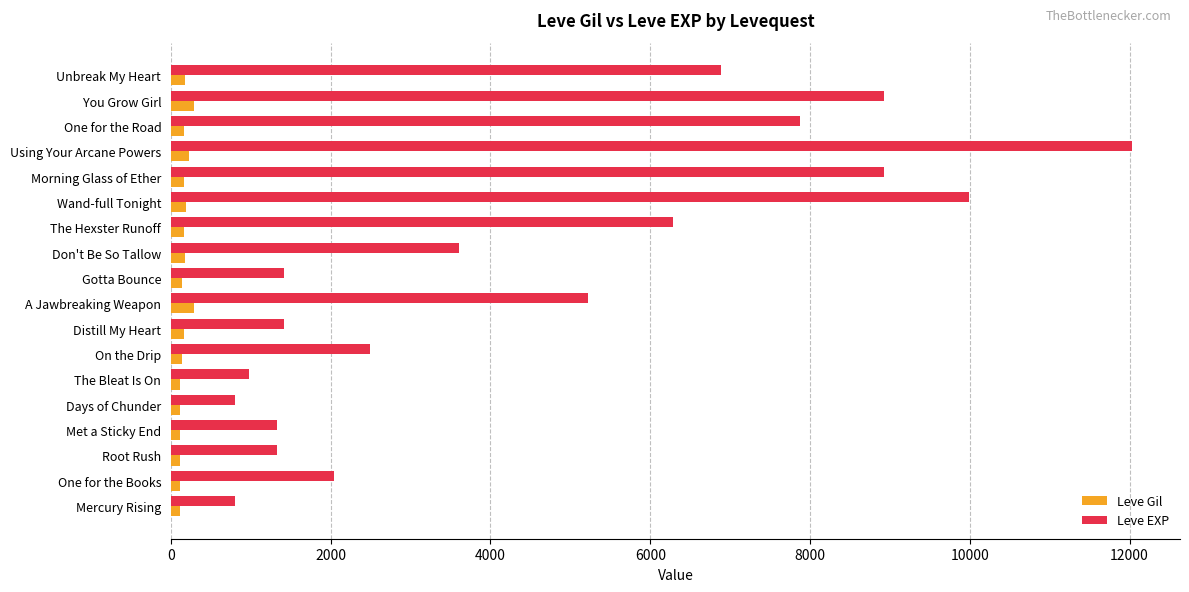

Rank the series by their maximum value, from highest to lowest.

Leve EXP, Leve Gil